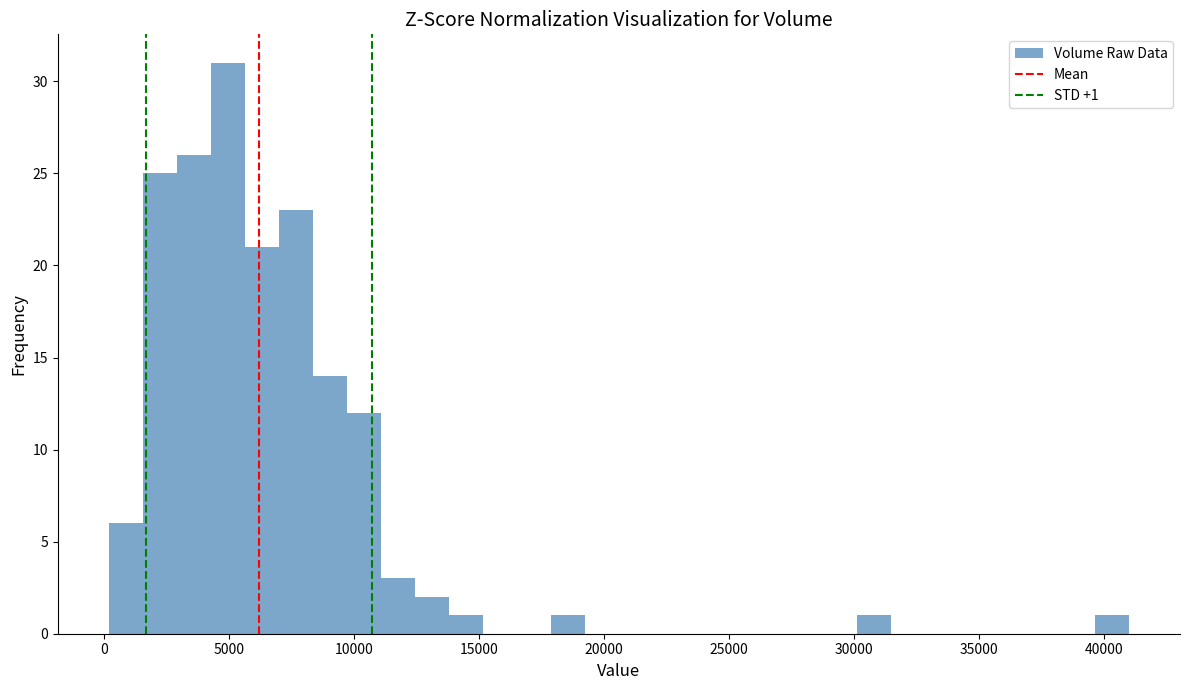

Around what value on the x-axis is the tallest bar? Give the approximate position of its centre, as read against the axis.

5000